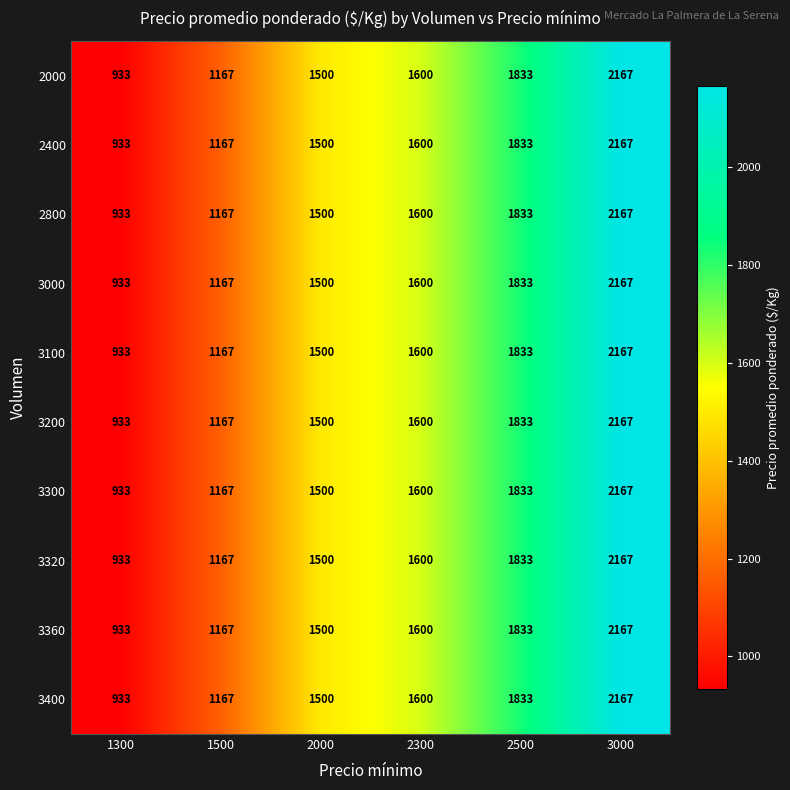

How many values in the 3360 series are below 1600?

3